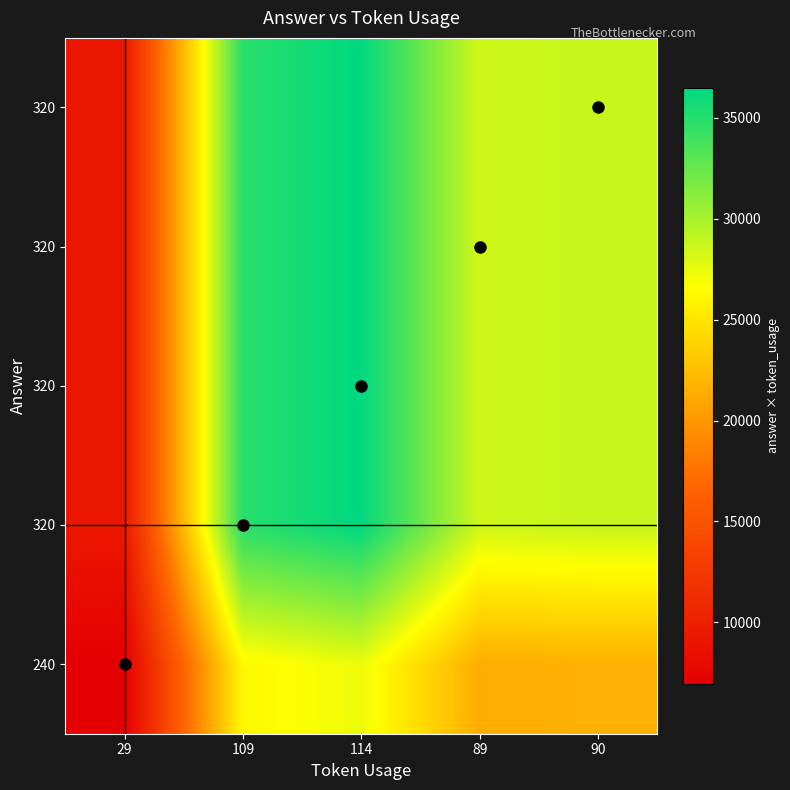

Between 89 and 114, which is larger?

114